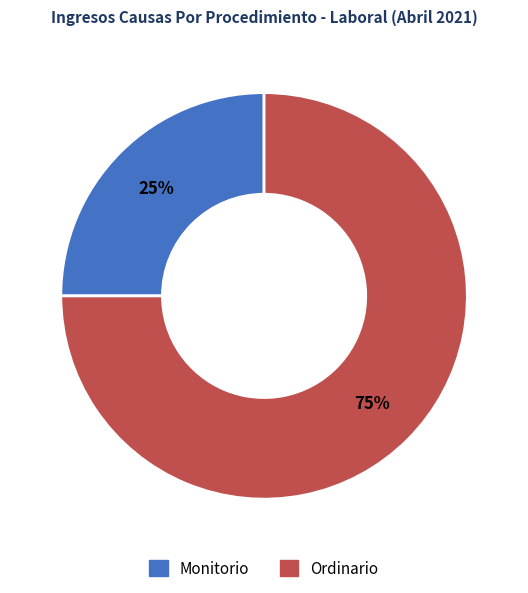

Approximately how many times larger is the value at Ordinario compared to Monitorio?

3.0